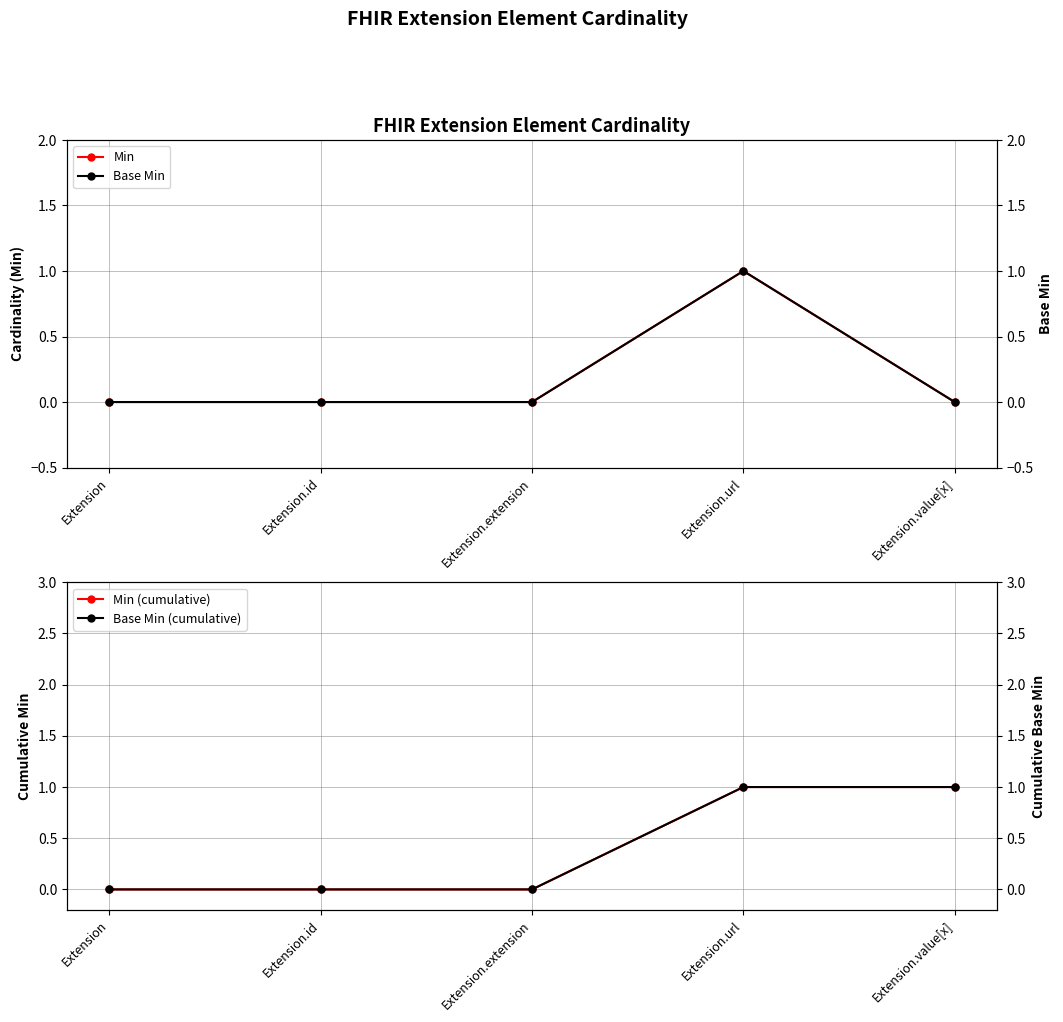

How many series are shown in this chart?

5